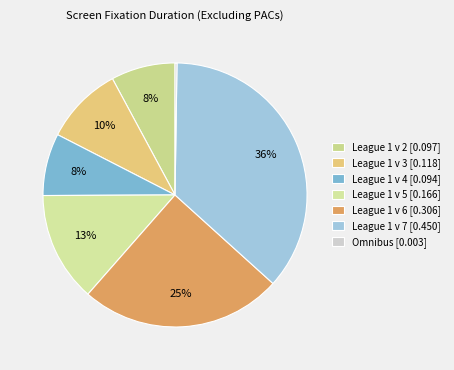

To the nearest percent, what is the combined percentage of Omnibus and League 1 v 4?

8%